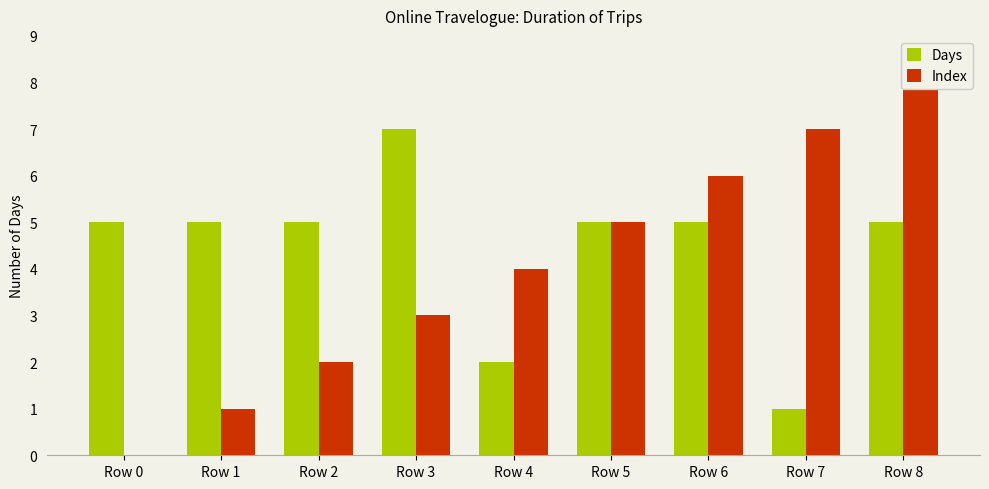

Which series changed the most between Row 0 and Row 8?

Index